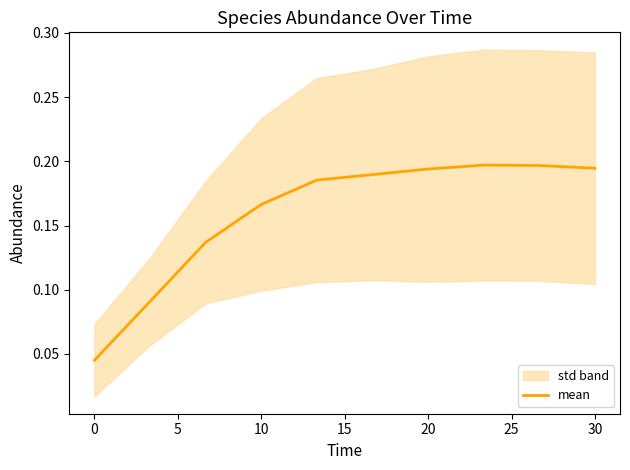

How many values are between 0 and 1?

10